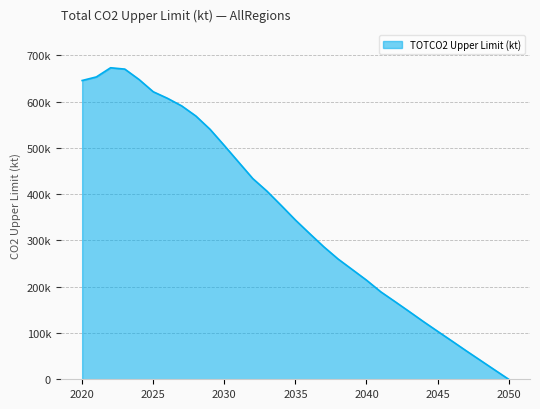

How many points are higher than both their immediate neighbors (excluding endpoints)?

1